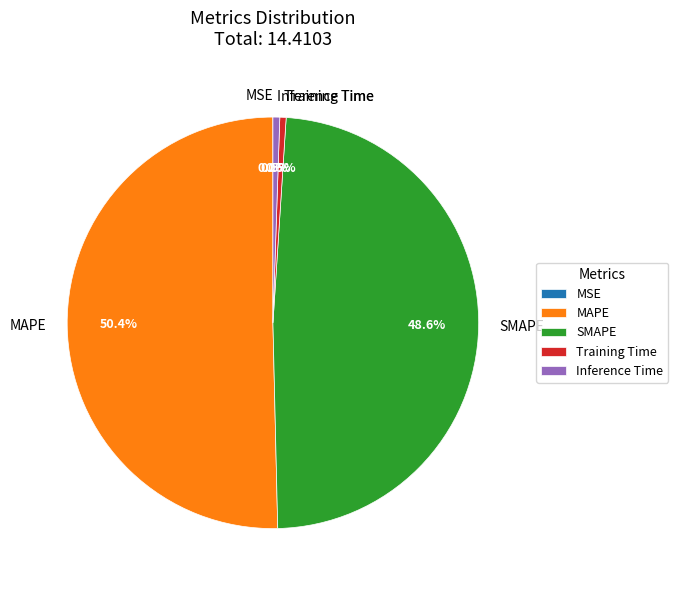

Is the sum of SMAPE and Training Time greater than half?

No